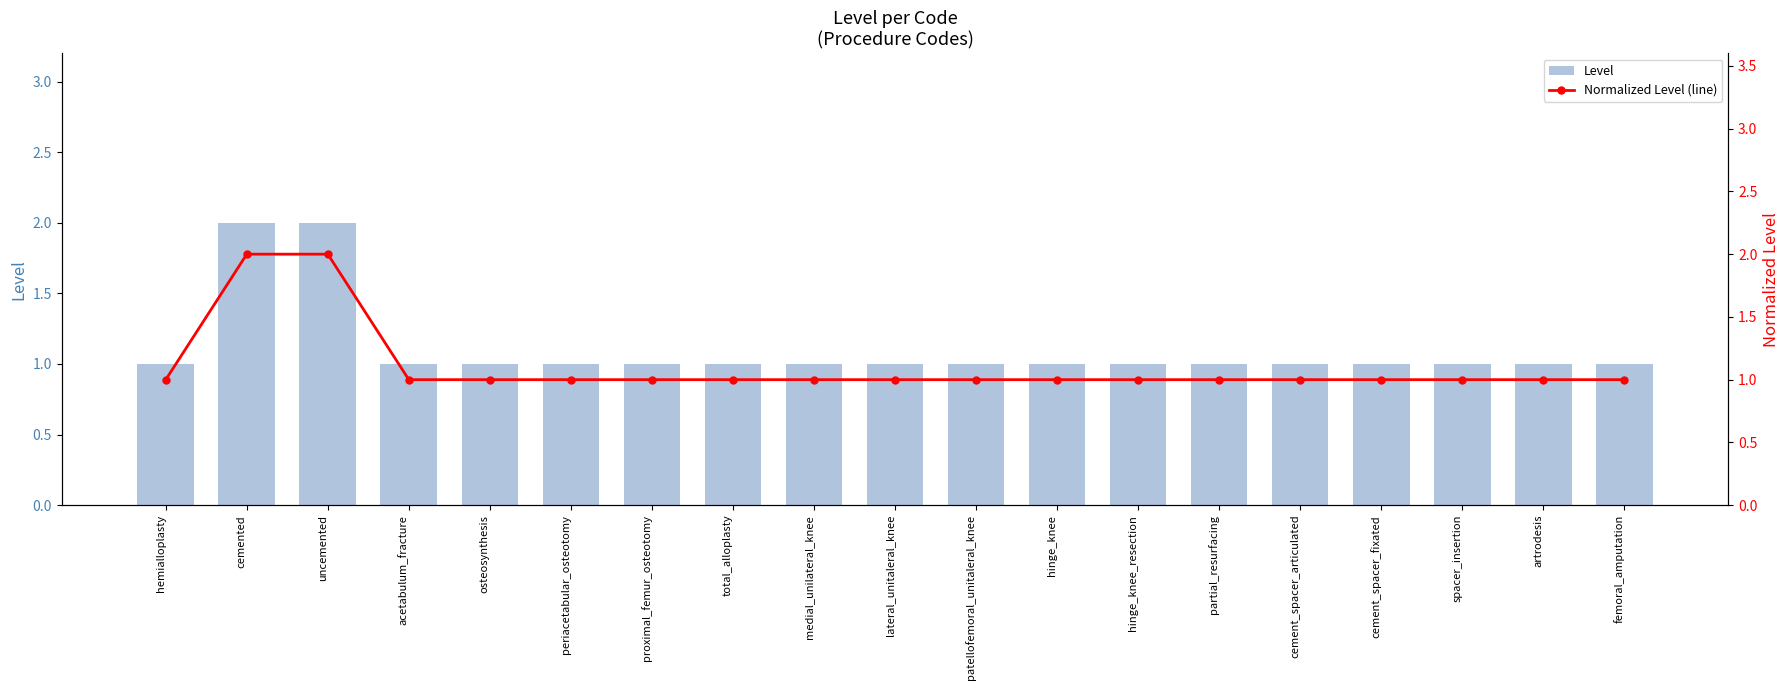

The Level series shows 2 at uncemented. True or false?

True